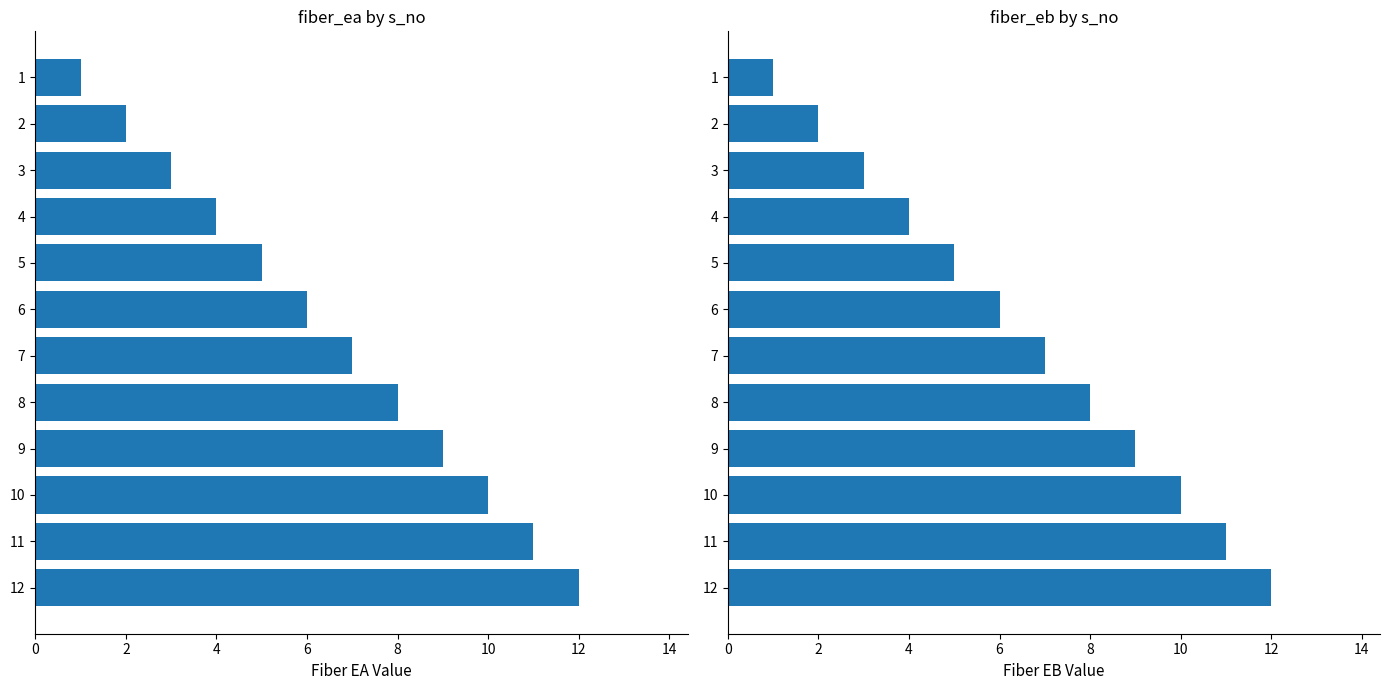

What is the value of the fiber_ea bar at the 7th from the left?

7